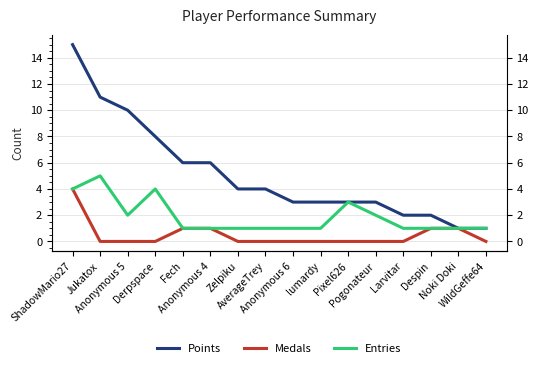

Reading left to right, what are all the values shown in this chart?

Points: 15	11	10	8	6	6	4	4	3	3	3	3	2	2	1	1
Medals: 4	0	0	0	1	1	0	0	0	0	0	0	0	1	1	0
Entries: 4	5	2	4	1	1	1	1	1	1	3	2	1	1	1	1